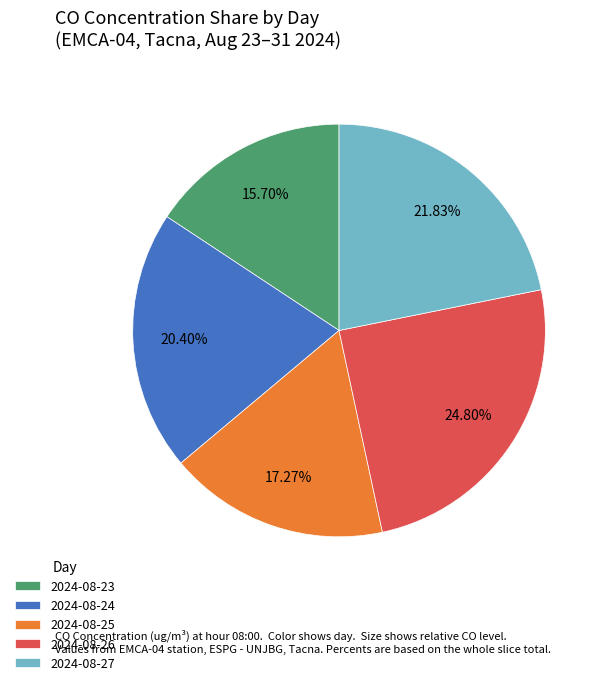

Rank the categories by value from lowest to highest.

2024-08-23, 2024-08-25, 2024-08-24, 2024-08-27, 2024-08-26